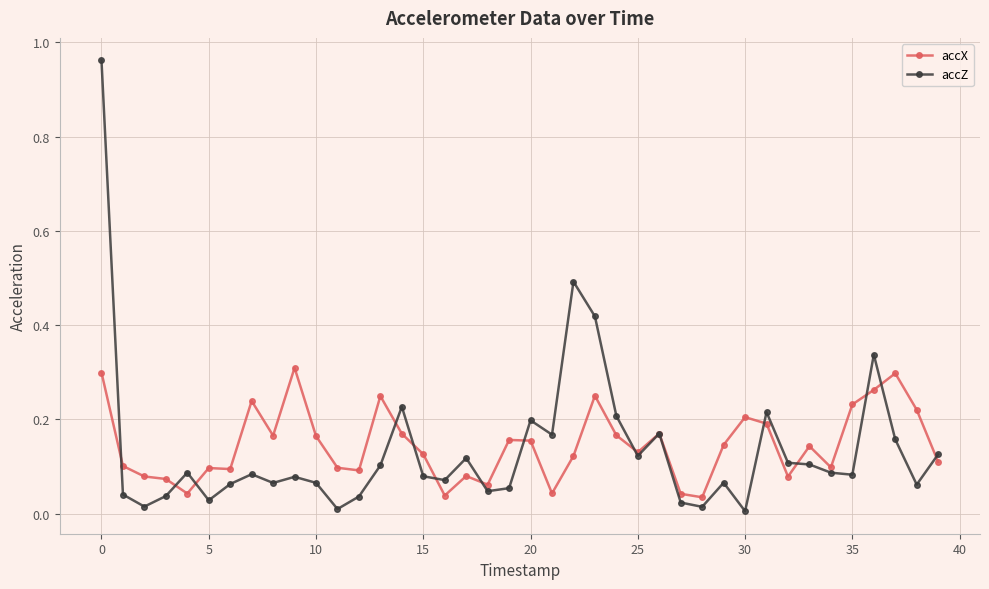

Which series has the widest spread of values?

accZ